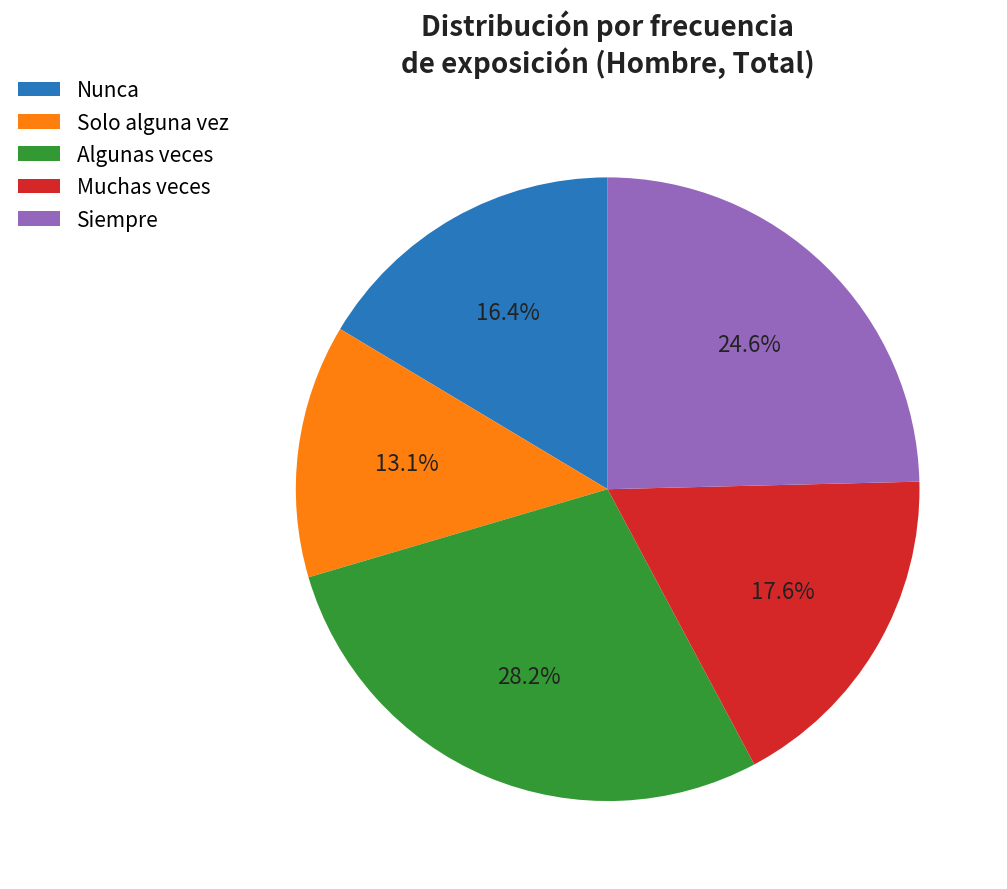

To the nearest percent, what is the difference between the Muchas veces and Siempre slice percentages?

7%